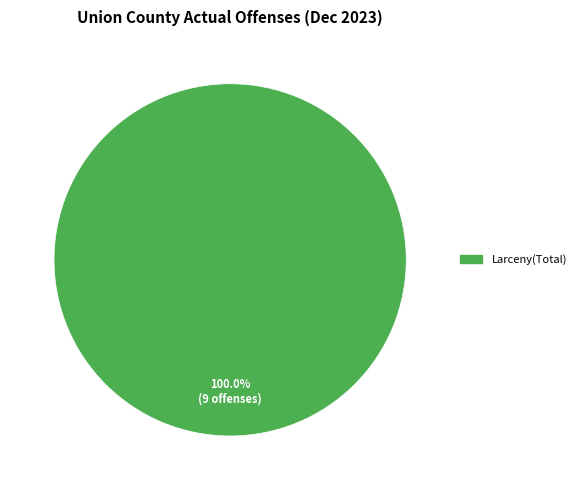

Does any single category account for the majority?

Yes